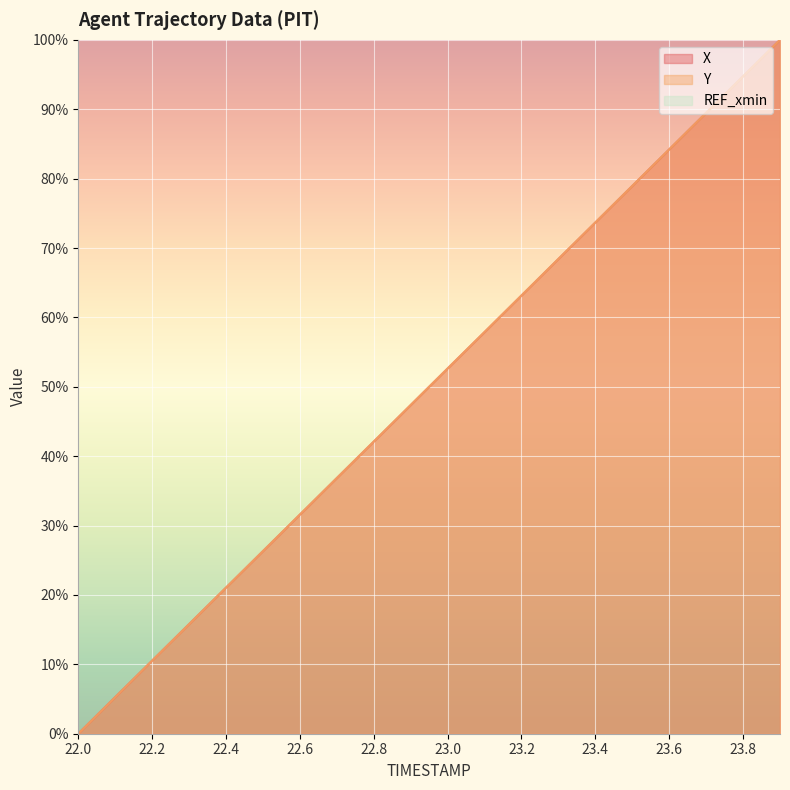

Where is X nearest to the value 50?

22.9